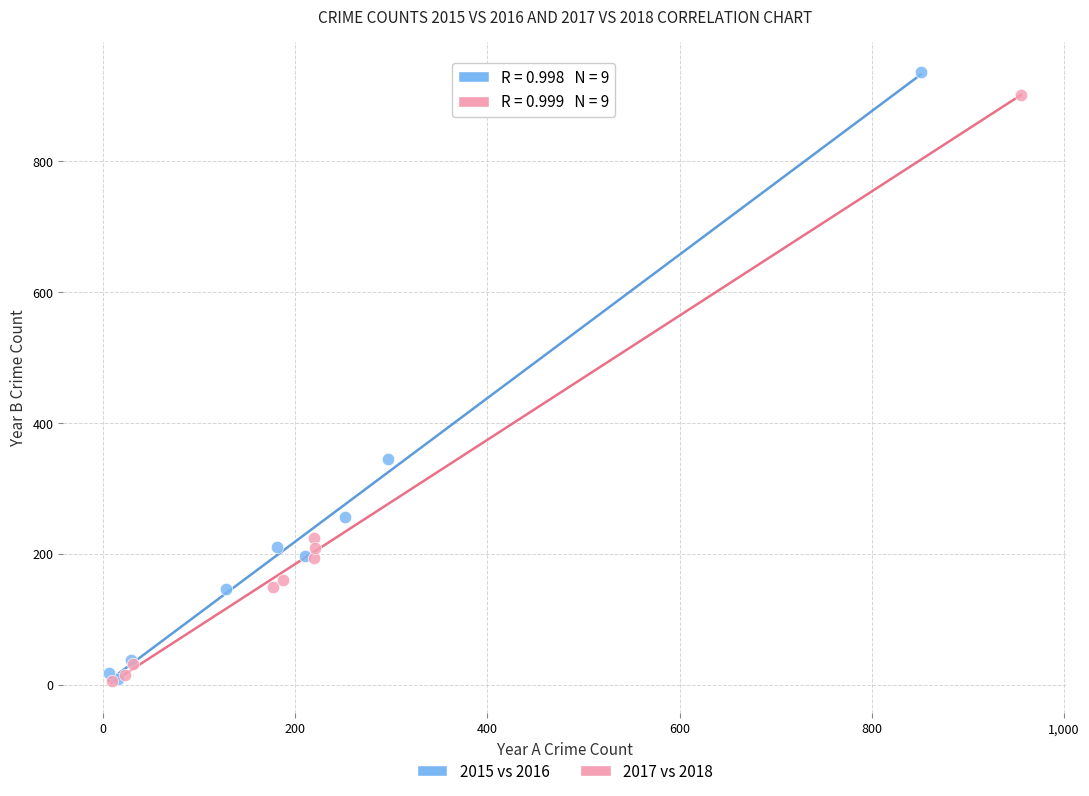

Which series has the widest spread of Y values?

2015 vs 2016